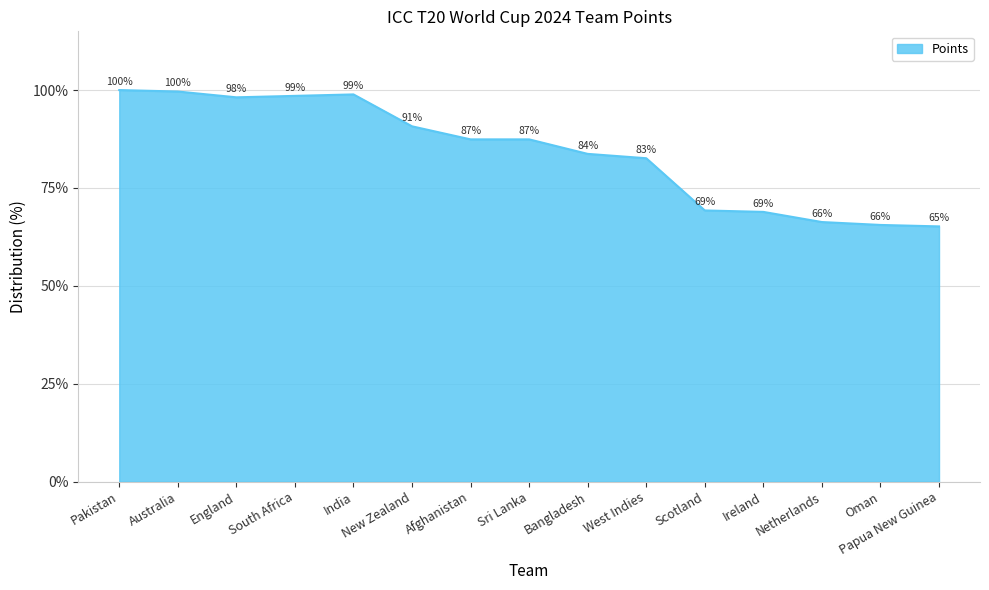

Between India and Sri Lanka, which is larger?

India